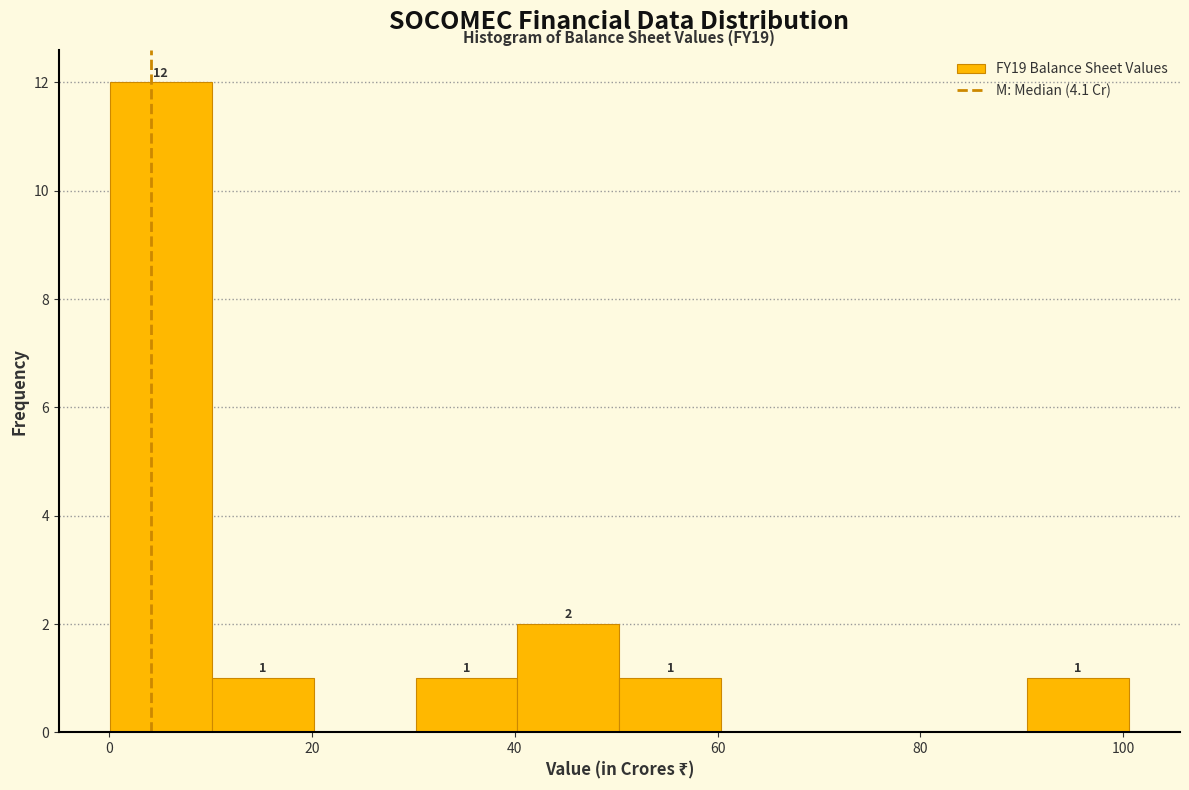

Which range on the x-axis has the tallest bar?

0 to 10